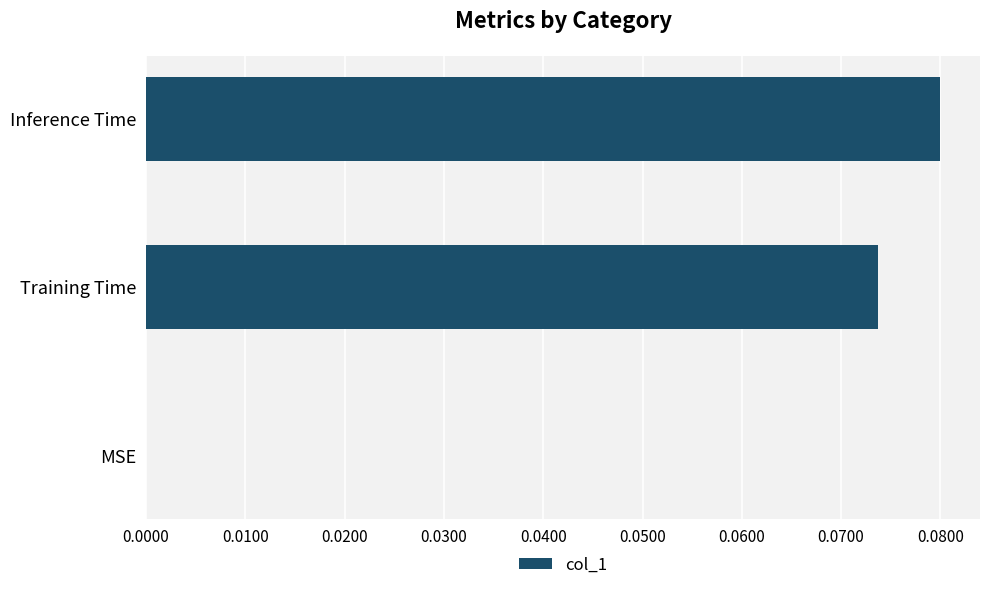

Which has a higher value, Inference Time or MSE?

Inference Time